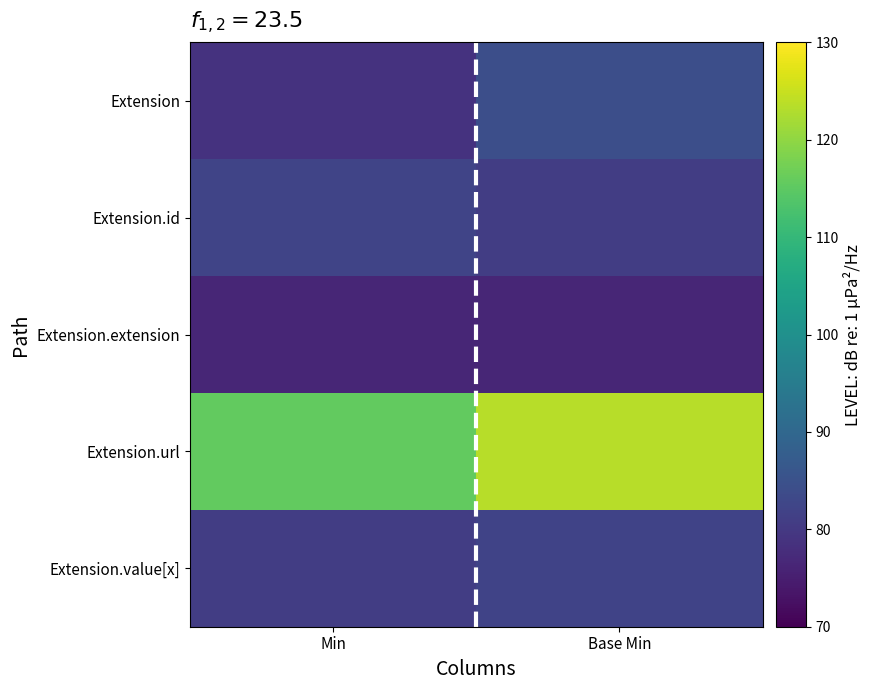

Reading right to left, extract all data points from this chart.

Extension: Base Min=84.5	Min=78.7
Extension.id: Base Min=81.0	Min=82.3
Extension.extension: Base Min=76.6	Min=76.6
Extension.url: Base Min=123.7	Min=115.6
Extension.value[x]: Base Min=82.1	Min=81.0